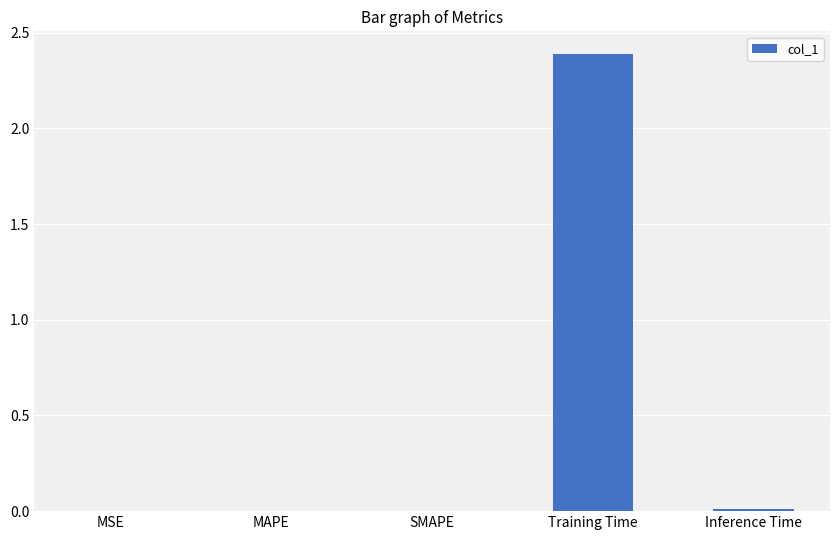

Are the bars horizontal?

No